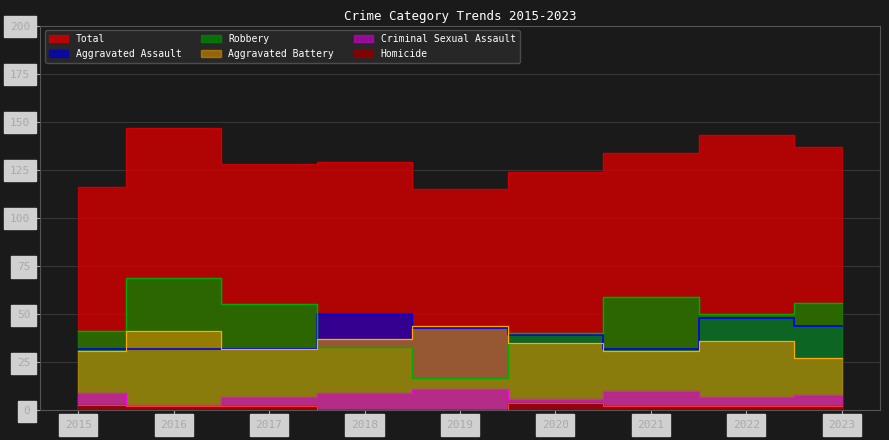

What value does the Criminal Sexual Assault series have at 2022?

7